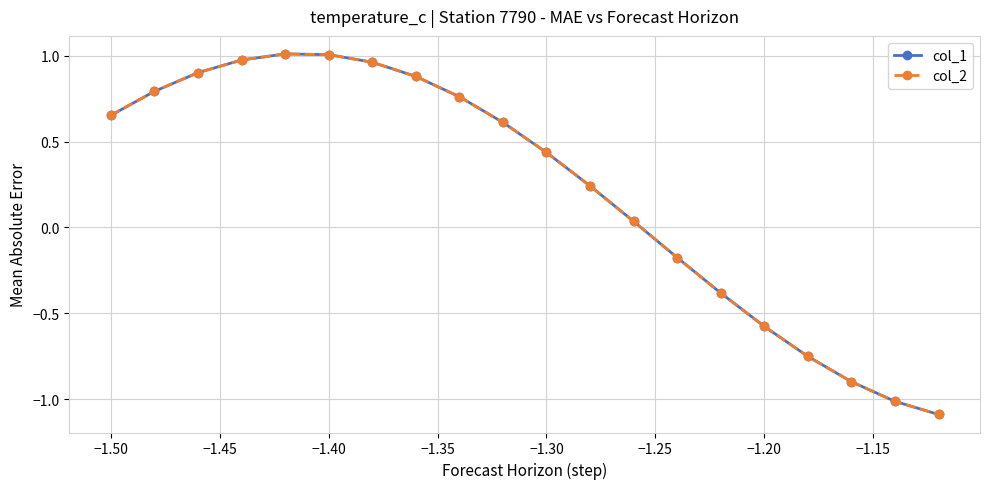

How many lines are shown in the chart?

2